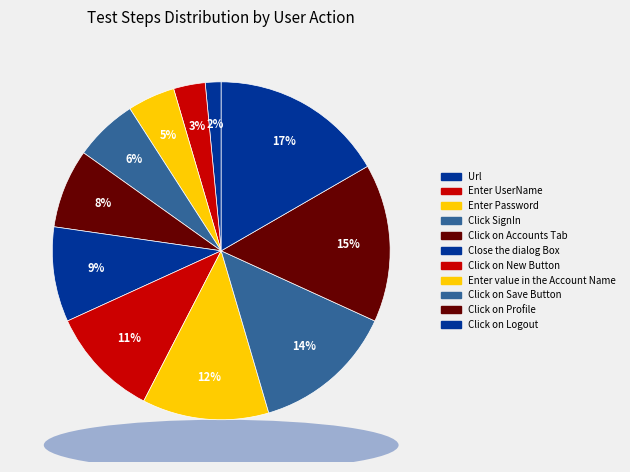

How many segments does this pie chart have?

11